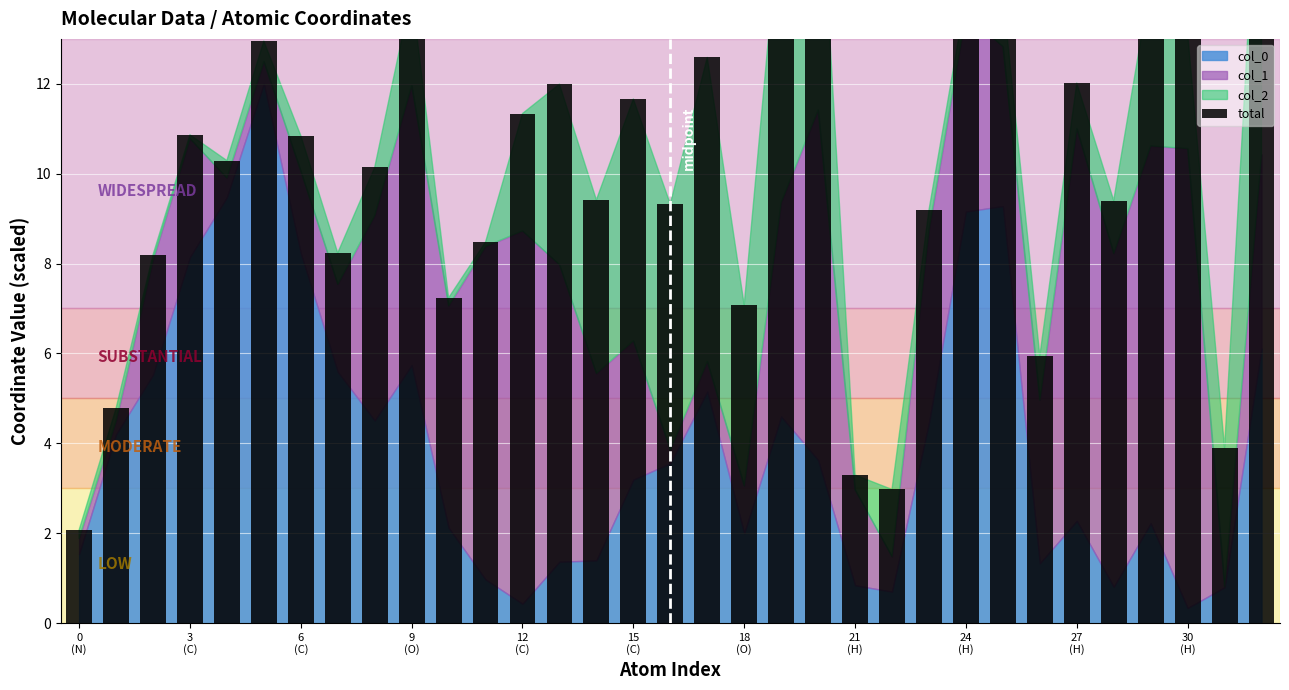

What is the label of the 26th bar from the left?

25